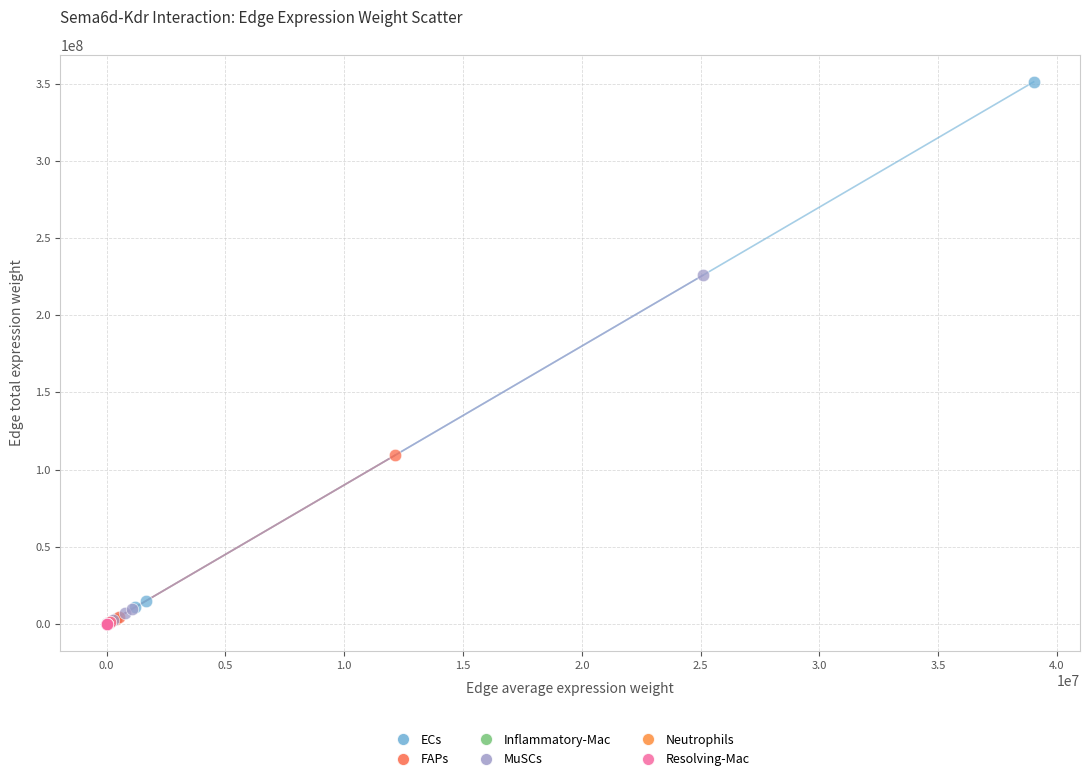

Which series reaches the maximum Y coordinate?

ECs